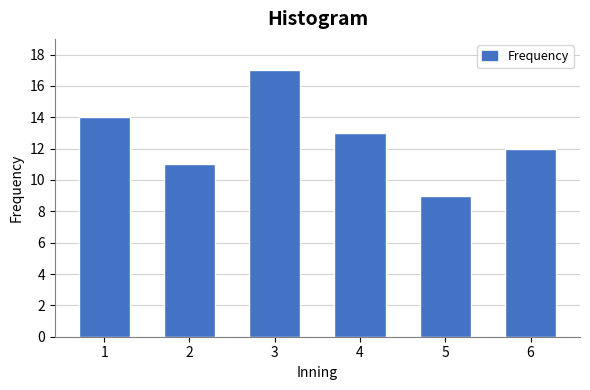

Reading right to left, what are all the values shown in this chart?

6=12	5=9	4=13	3=17	2=11	1=14